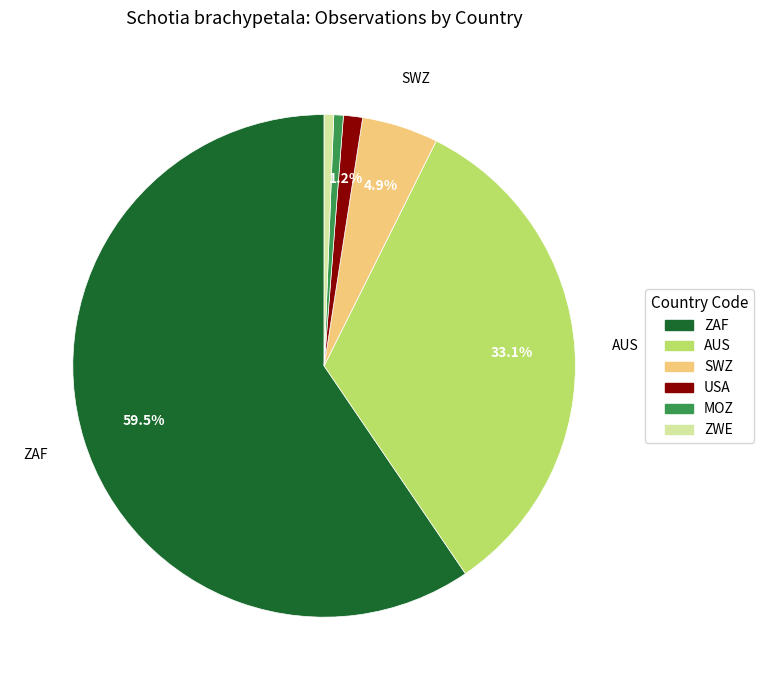

To the nearest percent, what is the difference between the MOZ and SWZ slice percentages?

4%